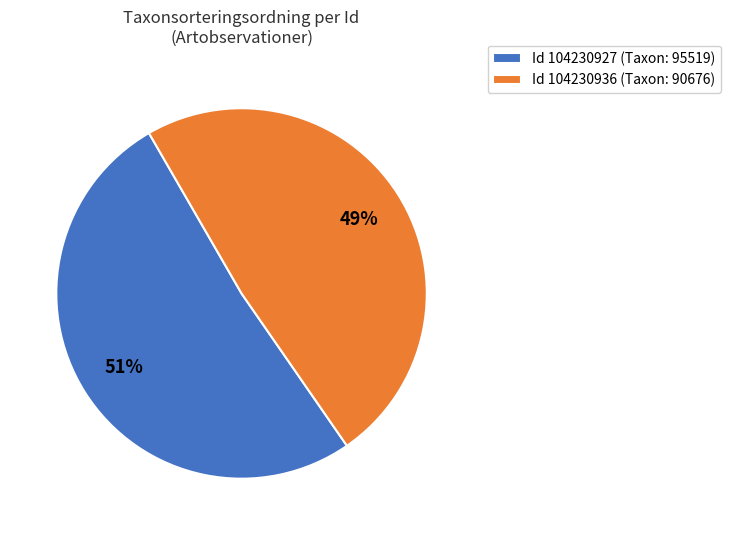

Does any single category account for the majority?

Yes